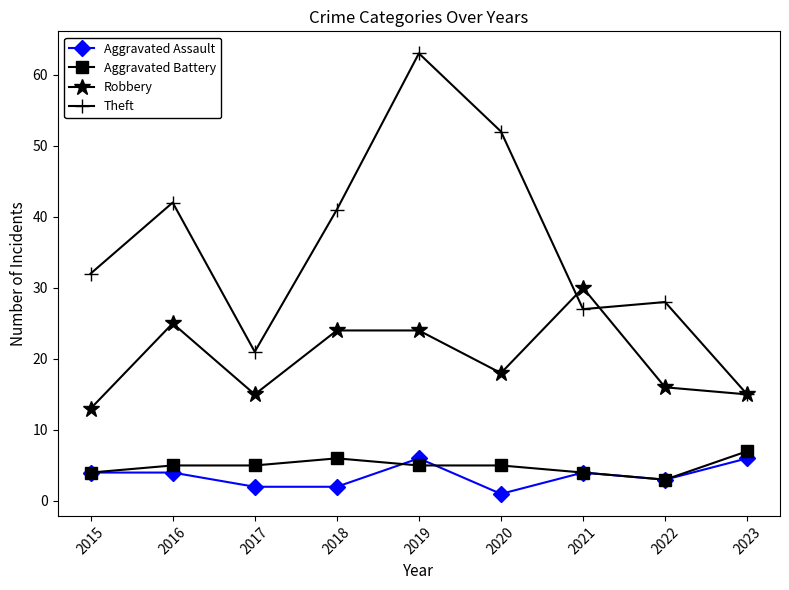

What is the minimum value for Theft?

15